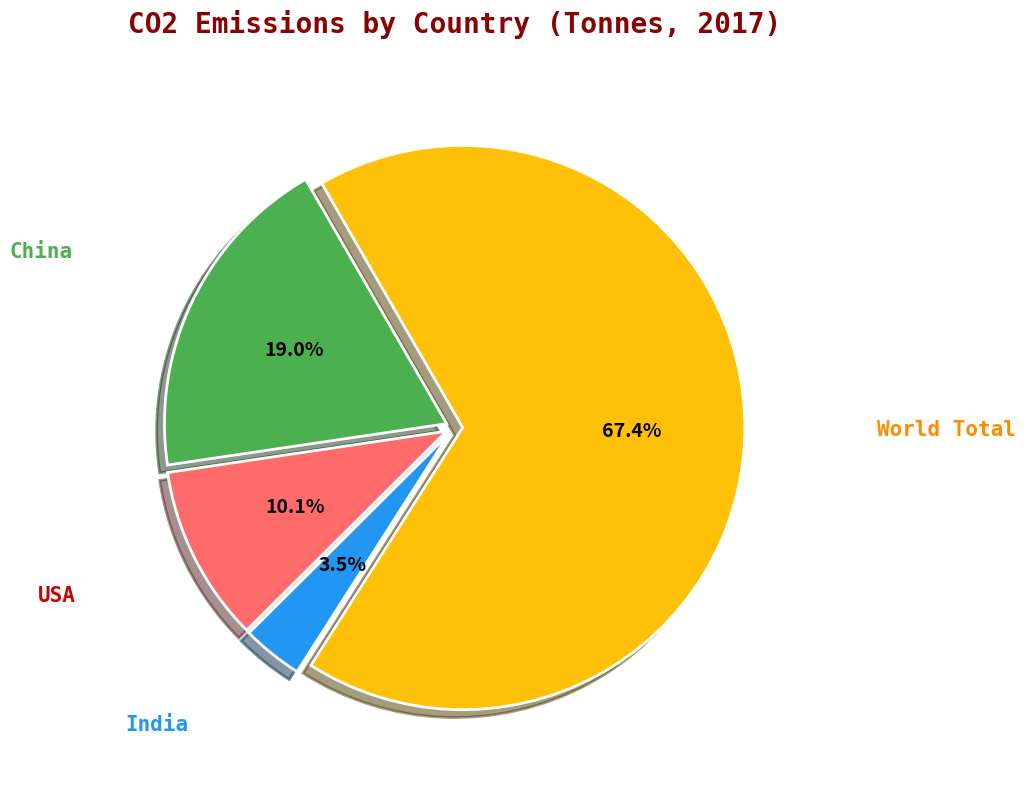

Is there any slice that represents more than half of the pie?

Yes